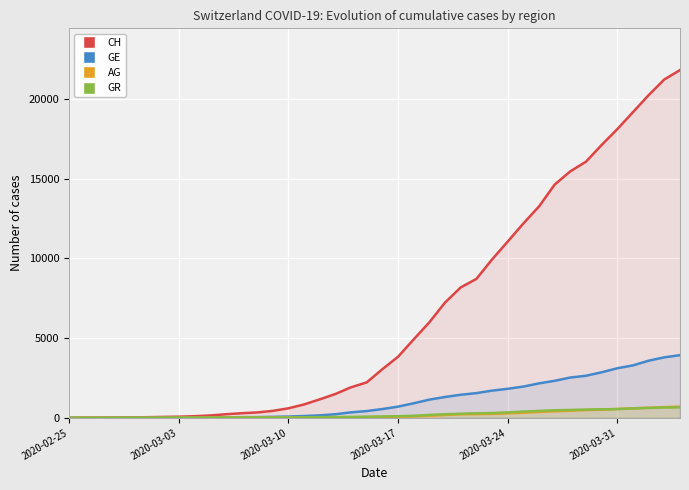

True or false: CH and GR cross at least once.

False